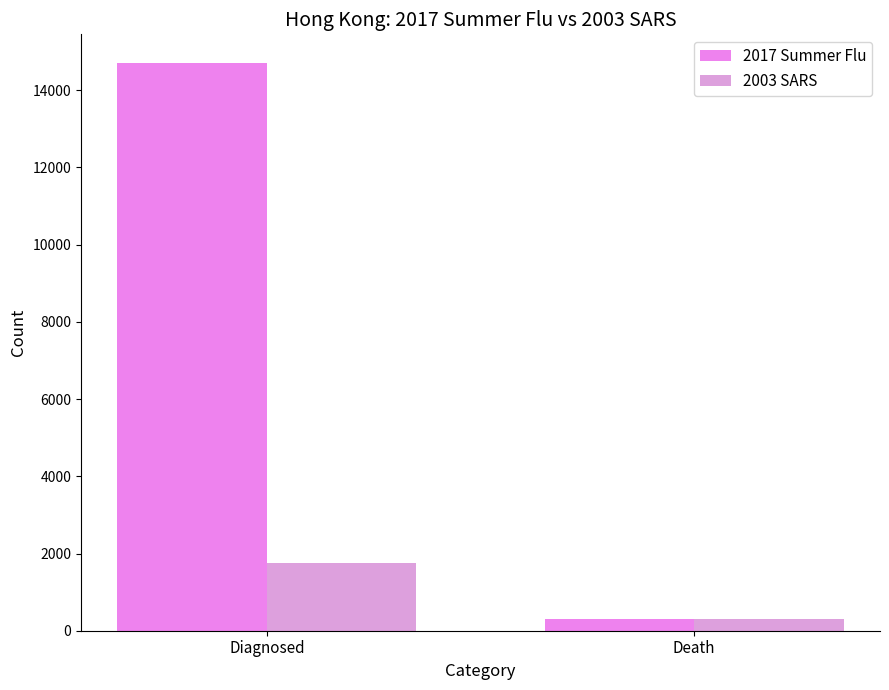

Which series has the largest total across all categories?

2017 Summer Flu